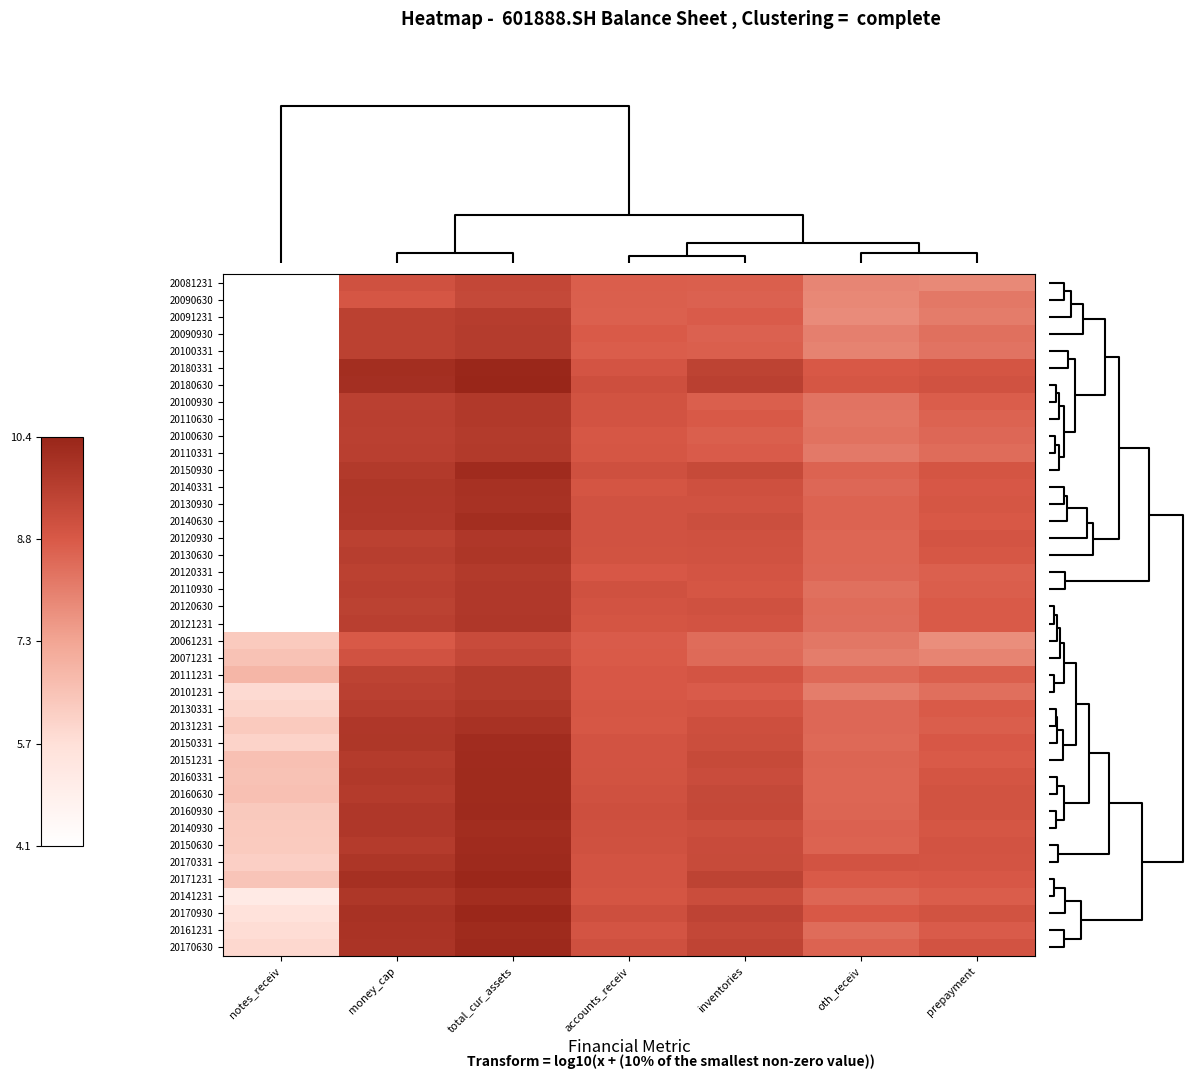

What is the total value across all series at prepayment?

347.3